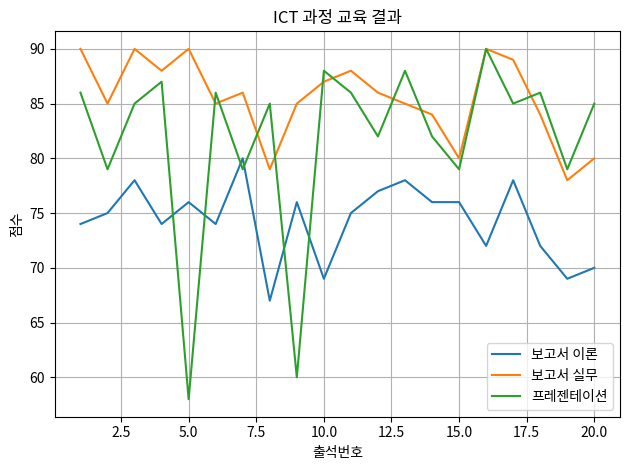

How many interior local valleys does the 보고서 실무 series have?

6